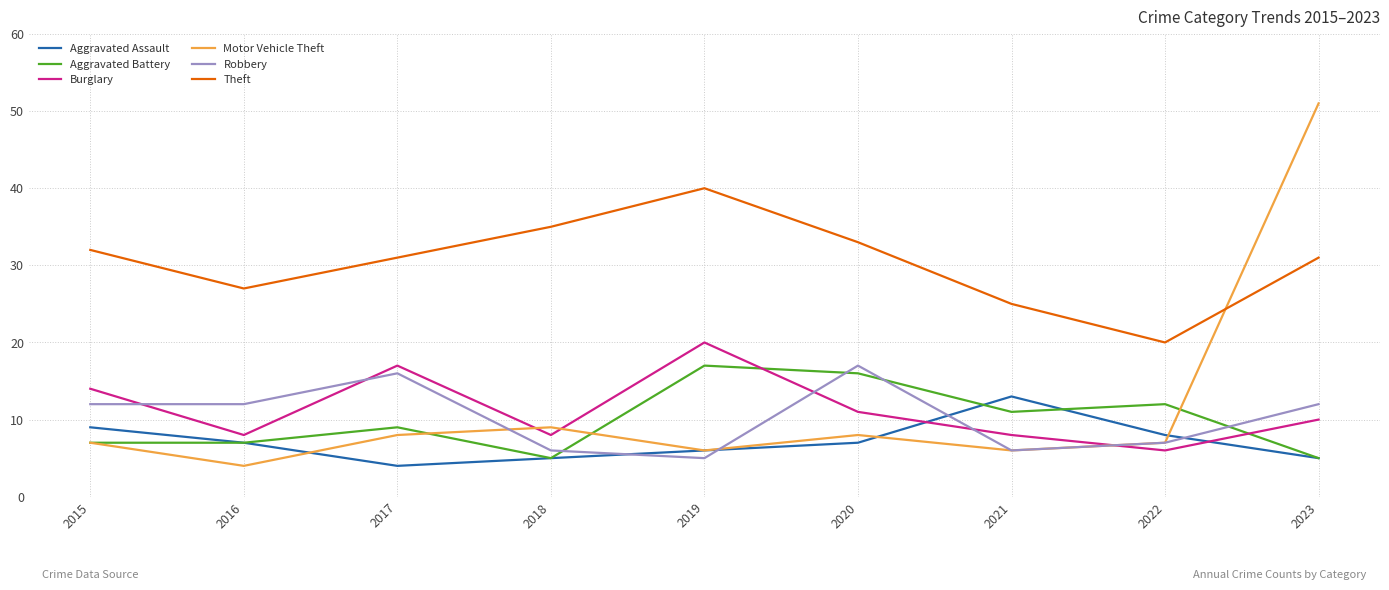

How many times do Aggravated Battery and Robbery cross each other?

4